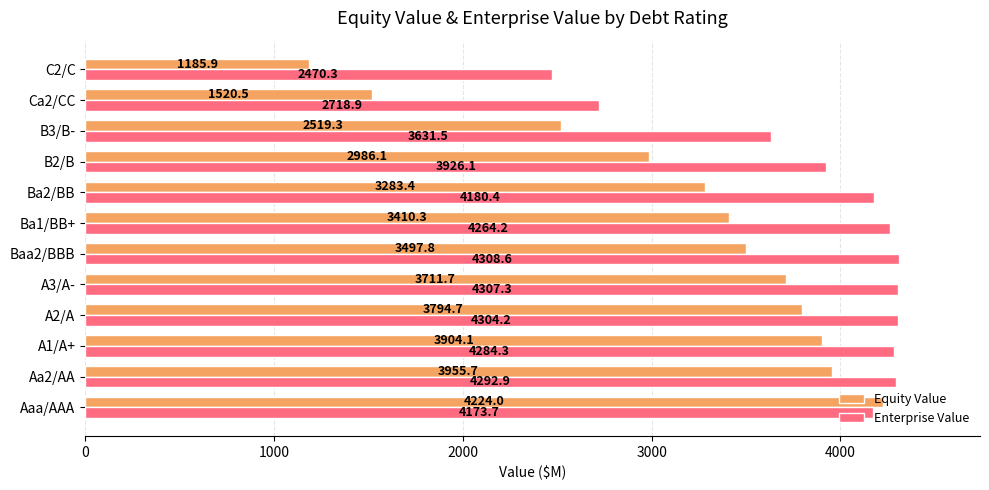

What is the spread (max minus min) of values at Aaa/AAA?

50.3